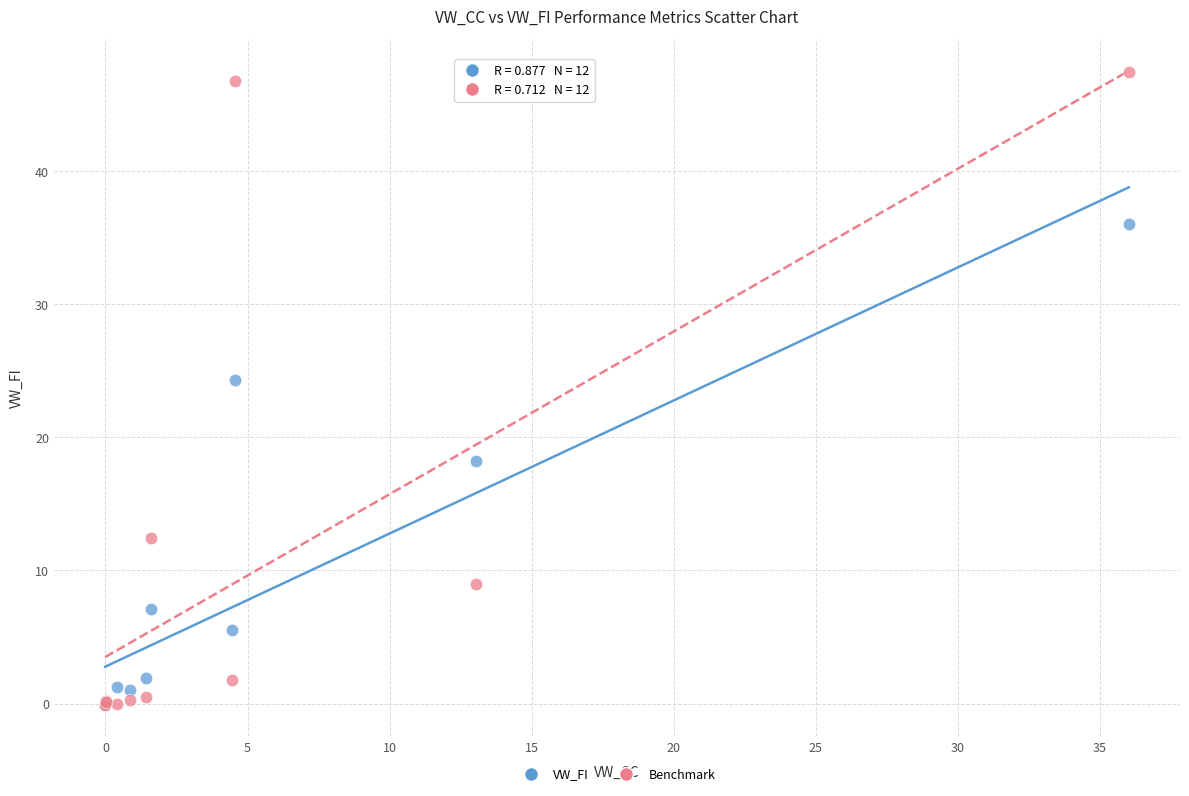

In the VW_FI series, what Y value is closest to 17?

18.2